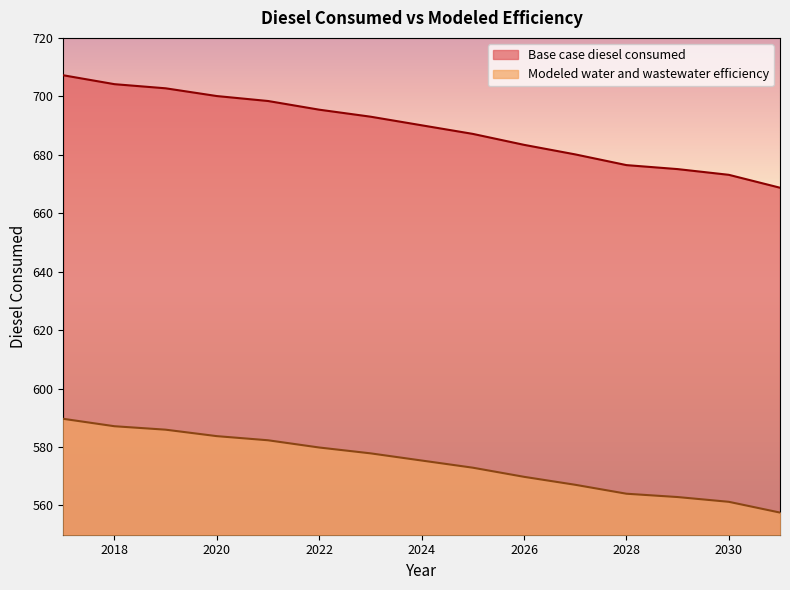

What is the total value across all series at 2019?

1288.7